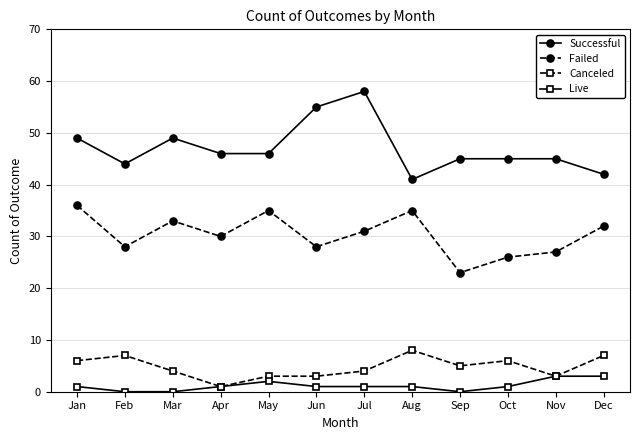

What is the difference between the maximum and minimum values in the Canceled series?

7